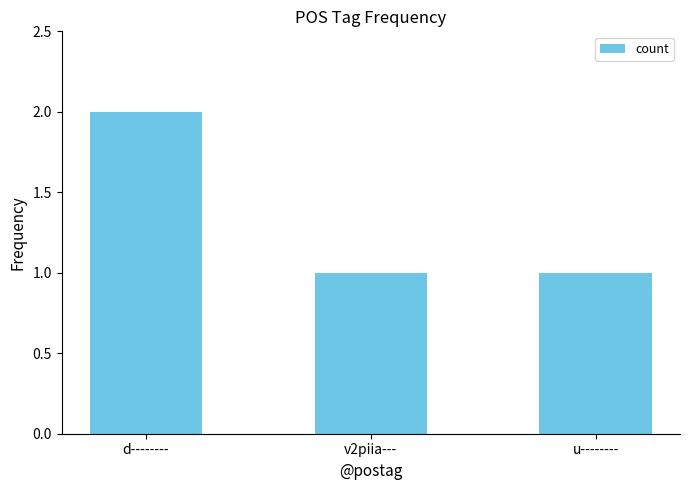

Approximately how many times larger is the value at u-------- compared to v2piia---?

1.0